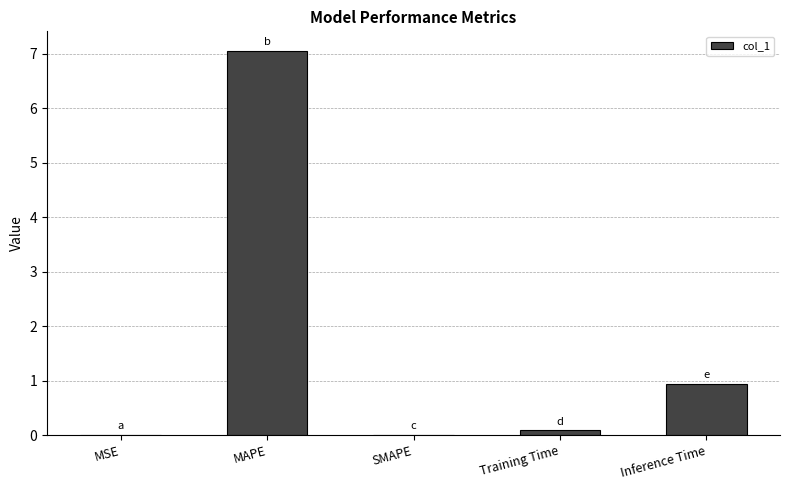

Which category has the highest value across all series?

MAPE